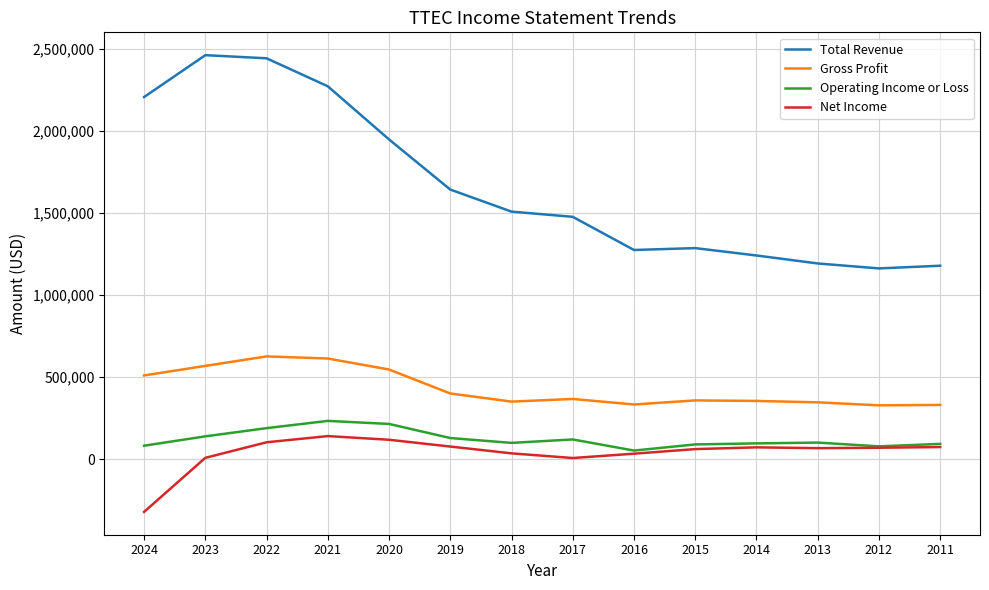

What is the sum of all Operating Income or Loss values?

1722100